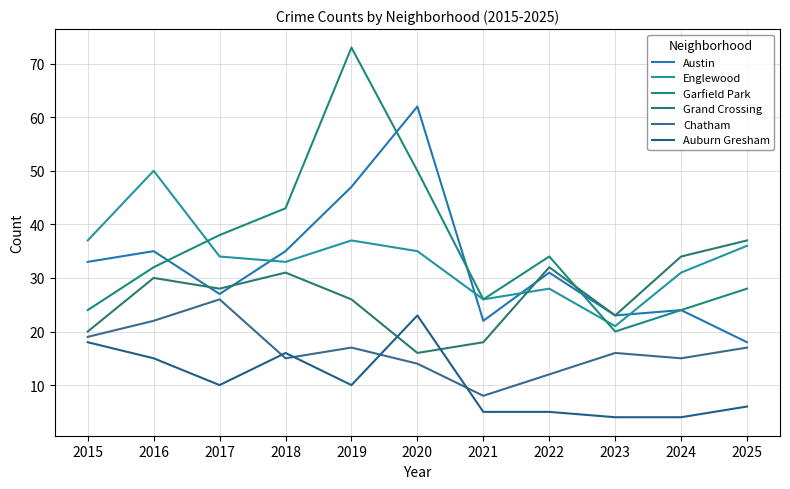

What value does the Auburn Gresham series have at 2022?

5